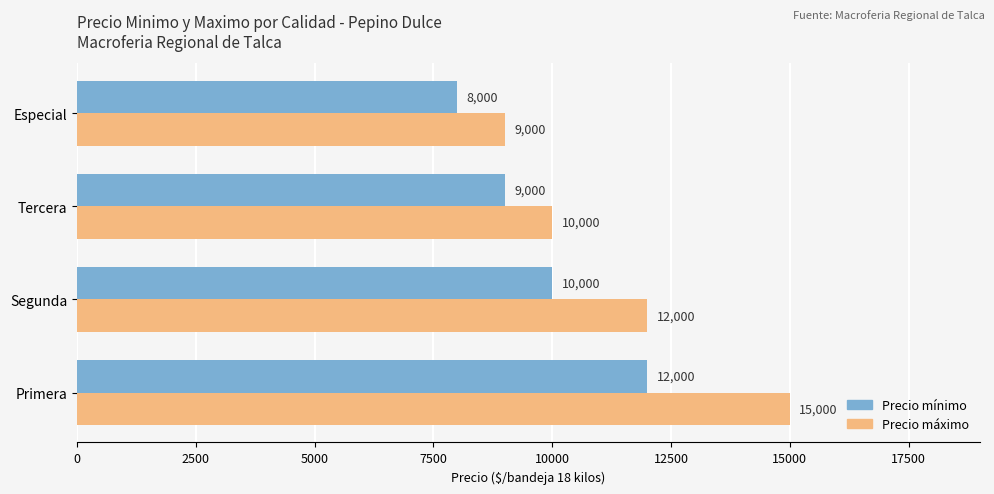

What is the greatest value displayed?

15000